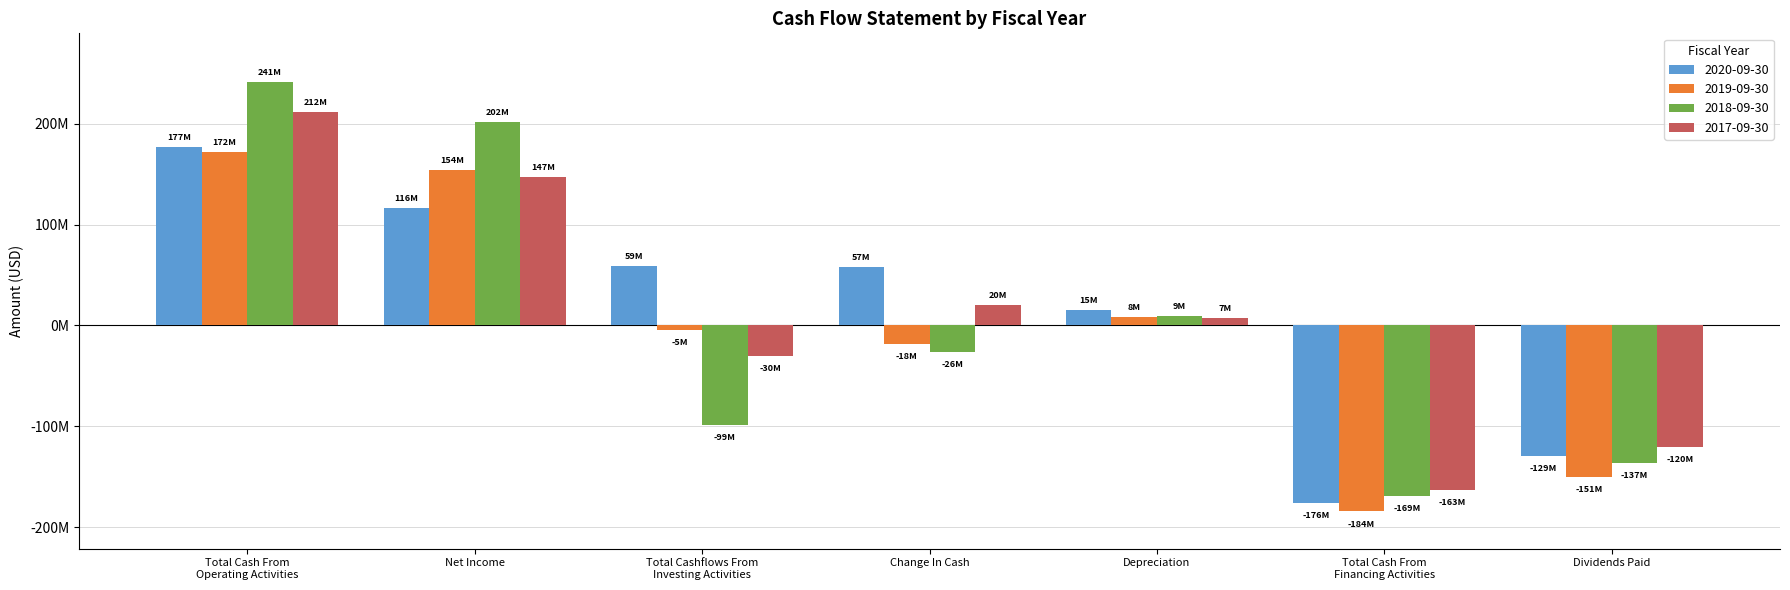

Which label corresponds to the smallest value in the chart?

Total Cash From
Financing Activities